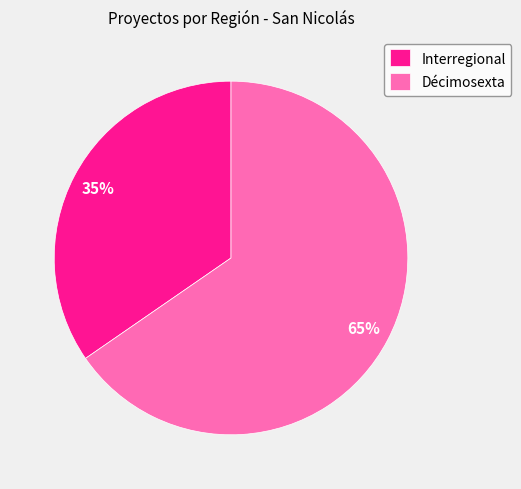

How many segments does this pie chart have?

2